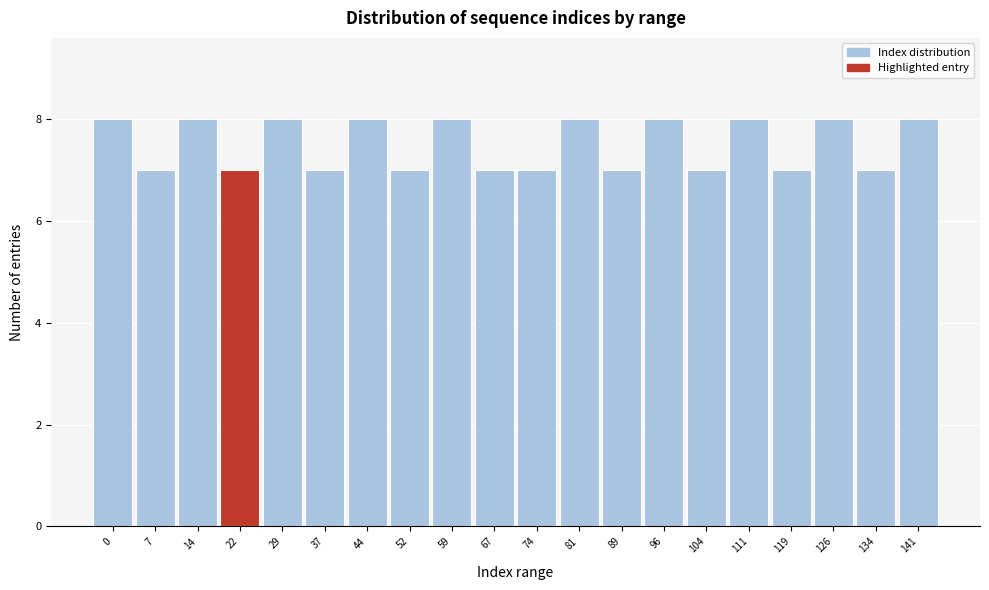

Reading left to right, list all the values displayed in this chart.

0=8	7=7	14=8	22=7	29=8	37=7	44=8	52=7	59=8	67=7	74=7	81=8	89=7	96=8	104=7	111=8	119=7	126=8	134=7	141=8